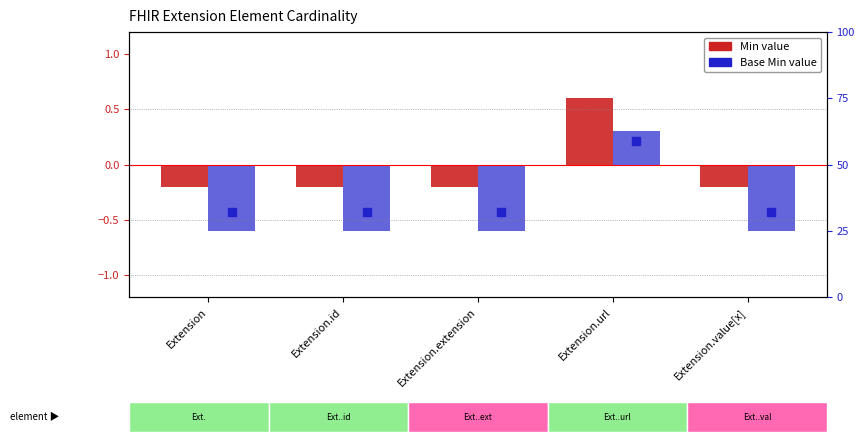

Is the value of Base Min at Extension.url greater than the value of Min at Extension.extension?

Yes